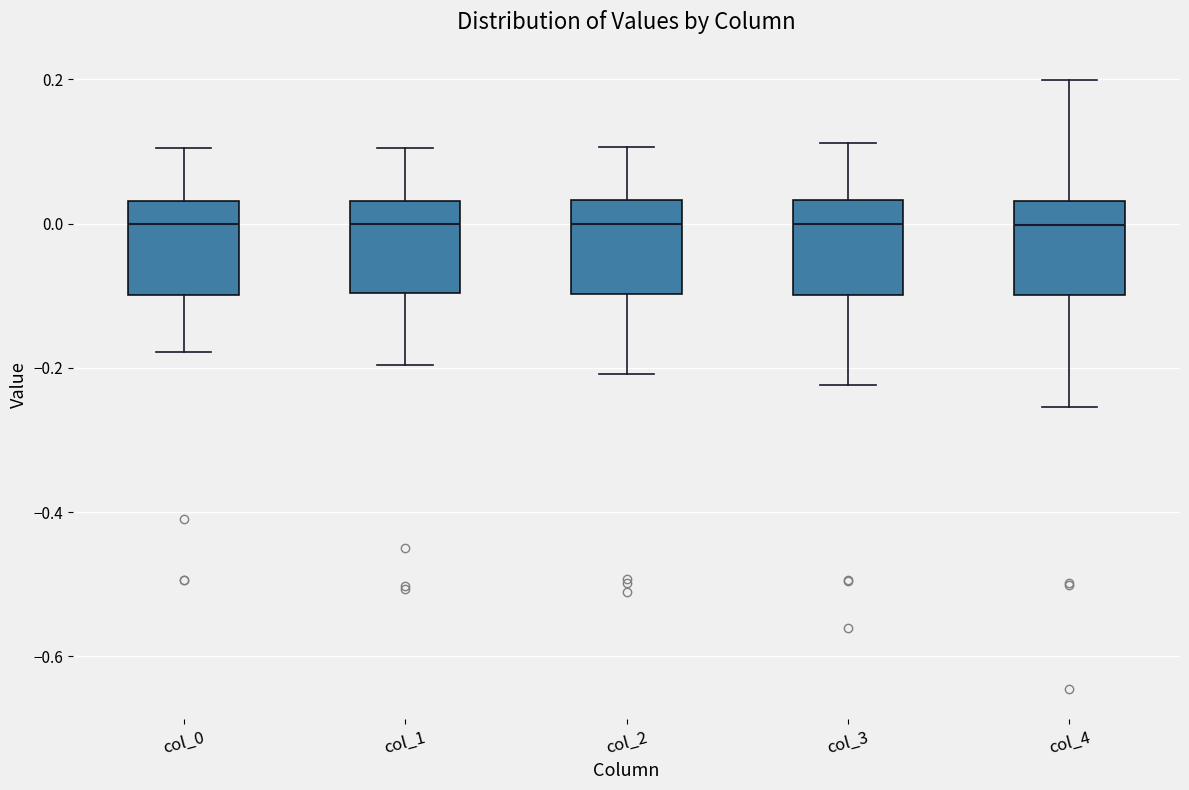

Reading left to right, read every box against the y-axis: the position of its median line, the range the box covers, and the ends of its whiskers. The values are not printed on the chart, so give them approximately, as read against the axis.

col_0: median 0.00, box -0.10 to 0.04, whiskers -0.18 to 0.10
col_1: median 0.00, box -0.10 to 0.04, whiskers -0.20 to 0.10
col_2: median 0.00, box -0.10 to 0.04, whiskers -0.20 to 0.10
col_3: median 0.00, box -0.10 to 0.04, whiskers -0.22 to 0.12
col_4: median 0.00, box -0.10 to 0.04, whiskers -0.26 to 0.20